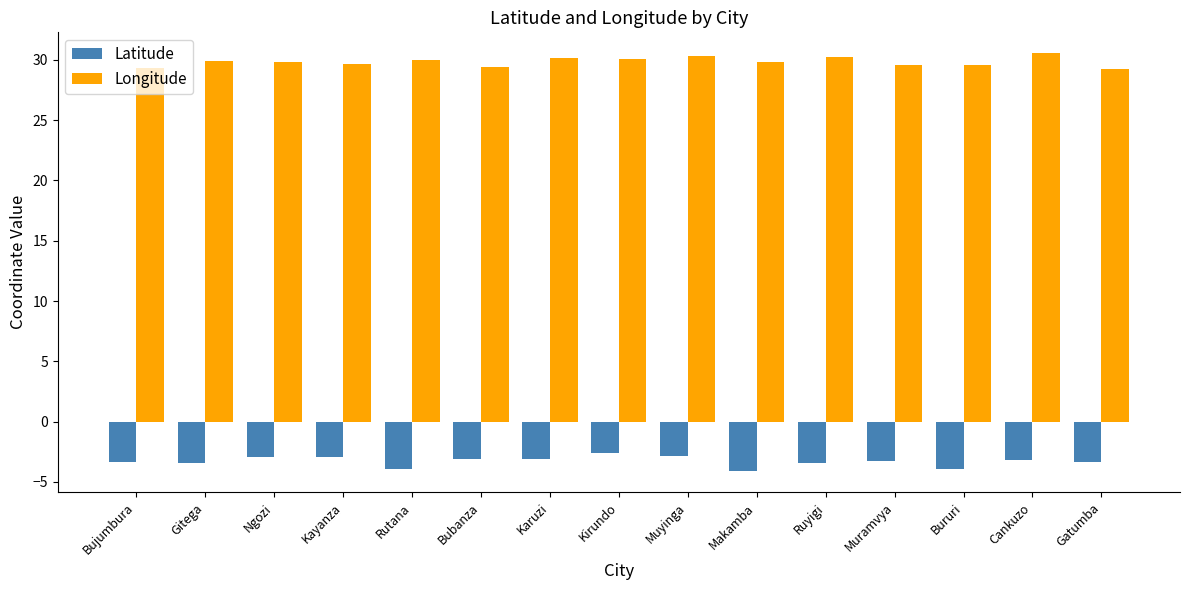

Are the bars grouped side by side (vs. stacked)?

Yes